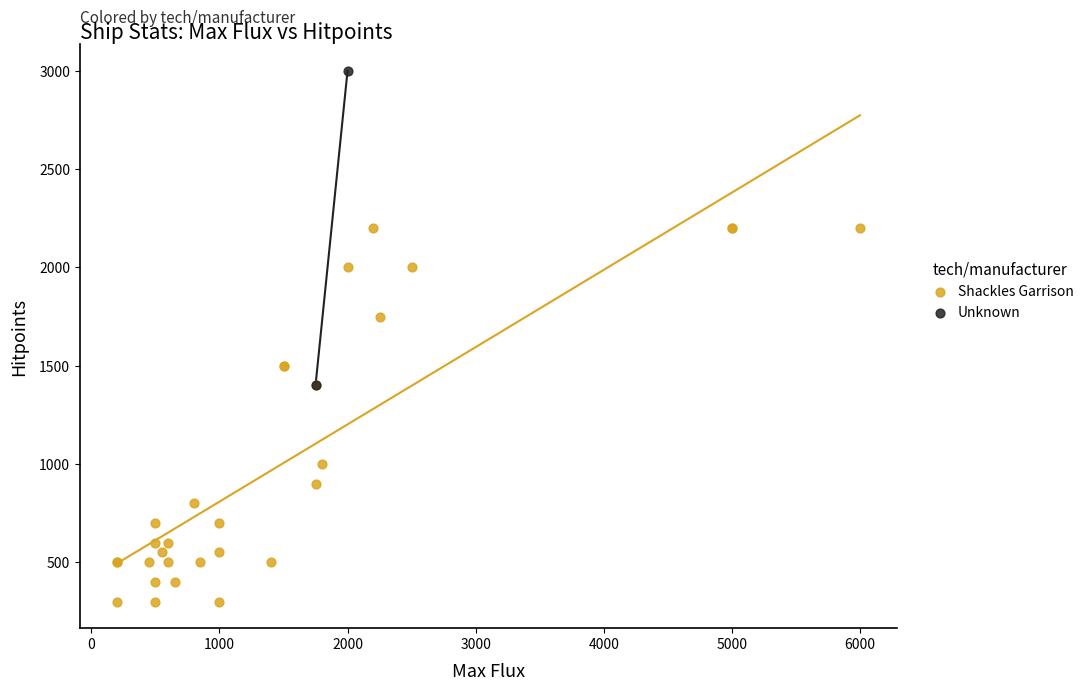

What are all the series names shown in the legend?

Shackles Garrison, Unknown